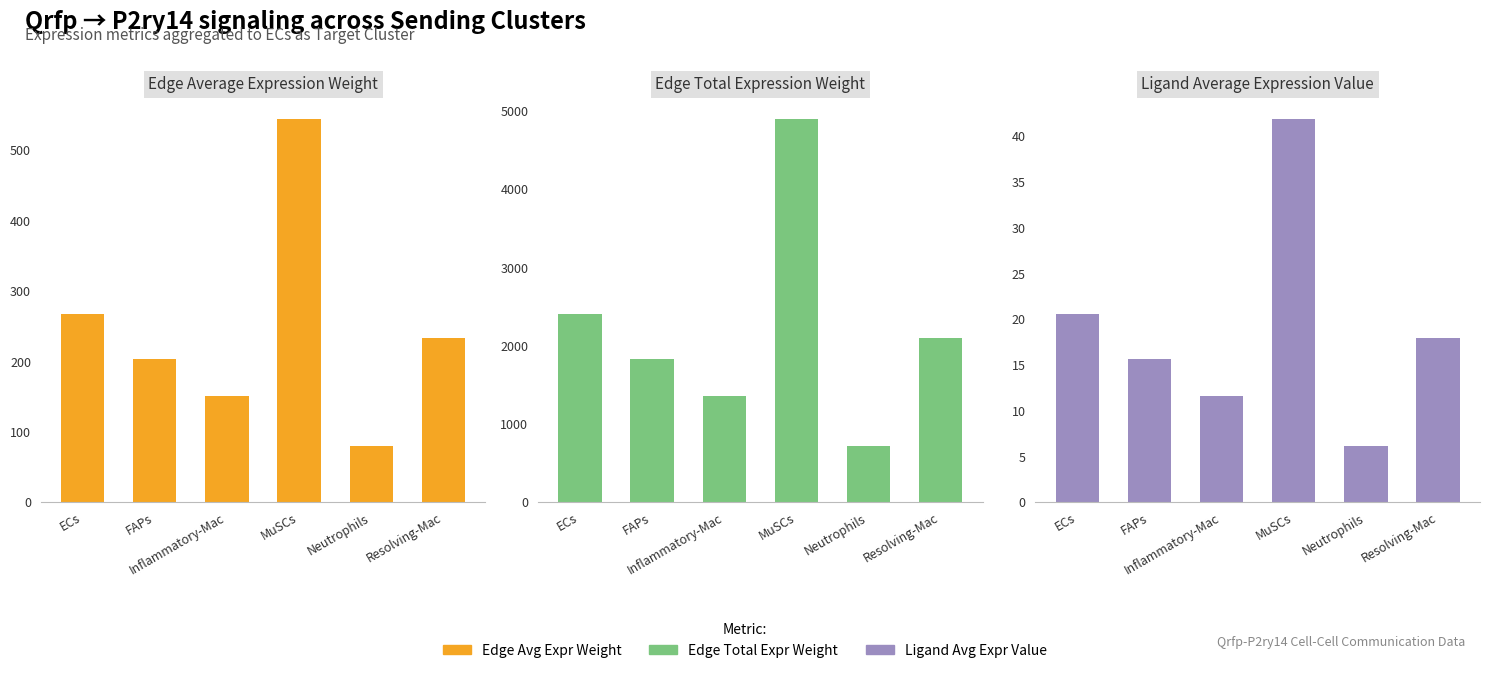

Which series has the largest total across all categories?

Edge total expression weight